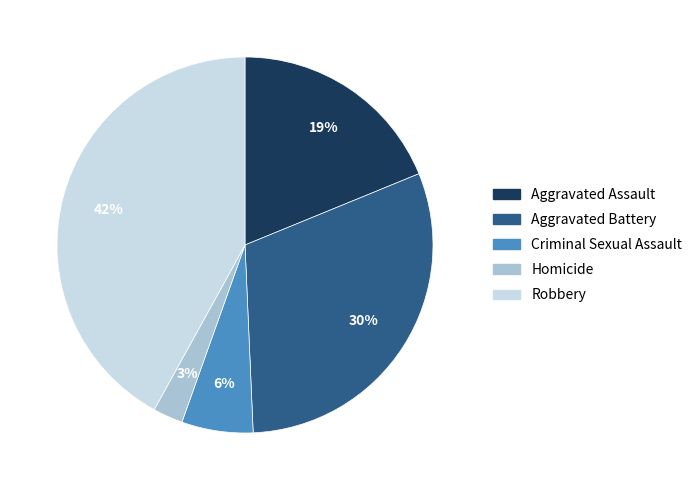

To the nearest percent, what percentage of the pie is Robbery?

42%